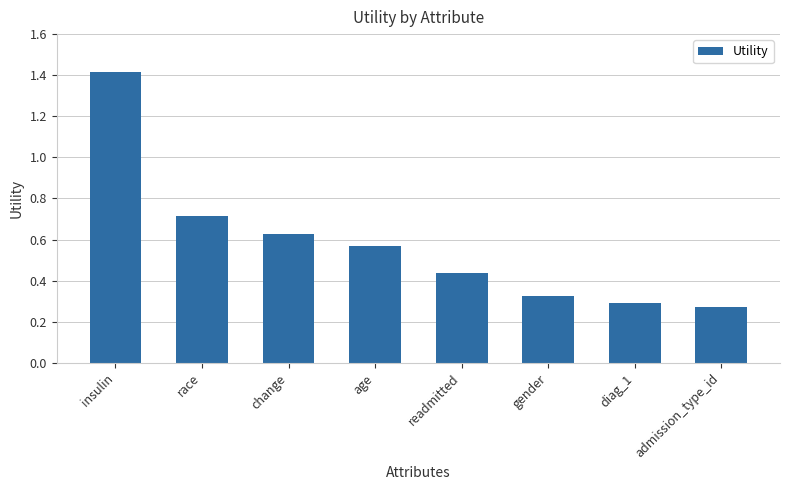

Rank the categories by value from lowest to highest.

admission_type_id, diag_1, gender, readmitted, age, change, race, insulin